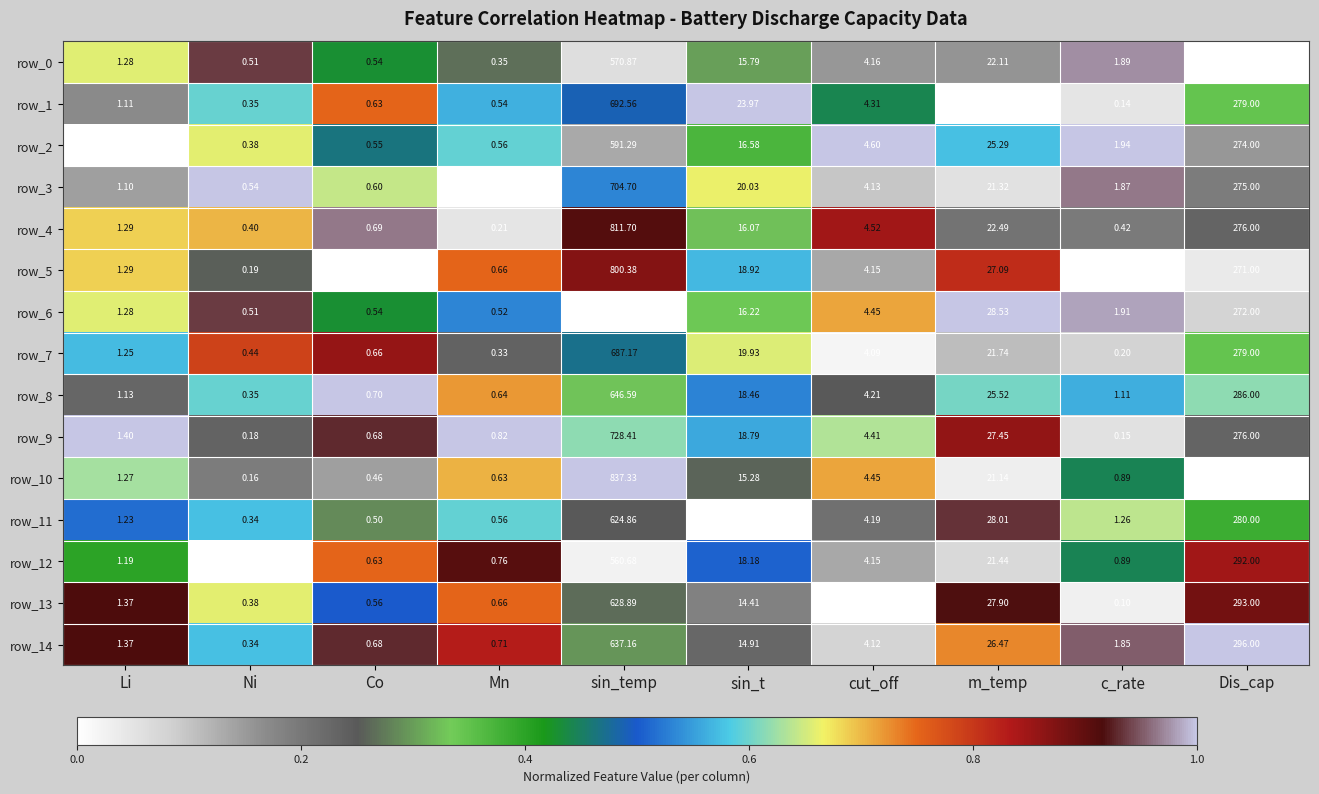

How many data points in row_1 are less than 4?

5